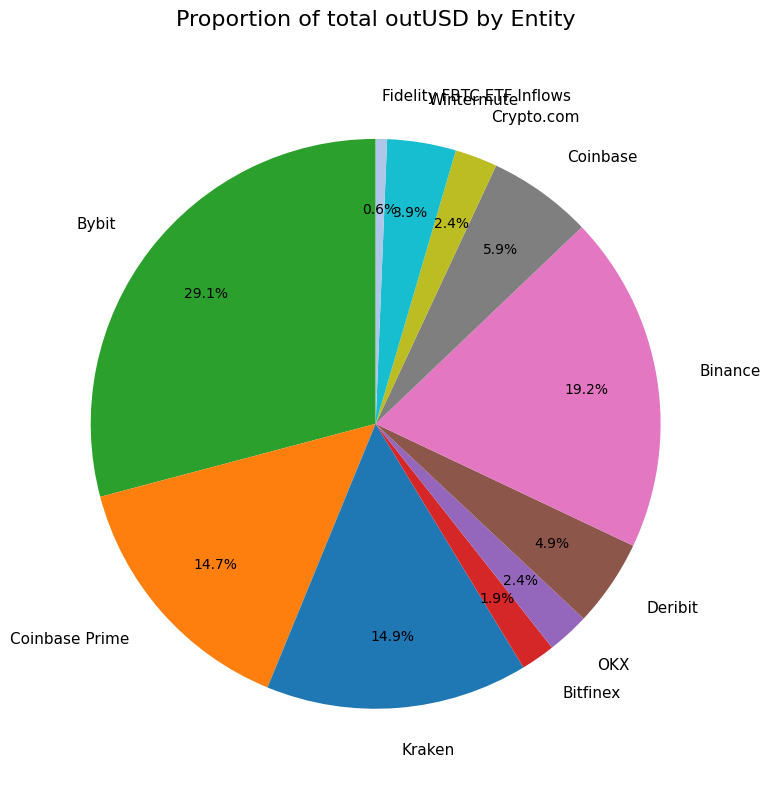

Between Coinbase Prime and Bitfinex, which is larger?

Coinbase Prime